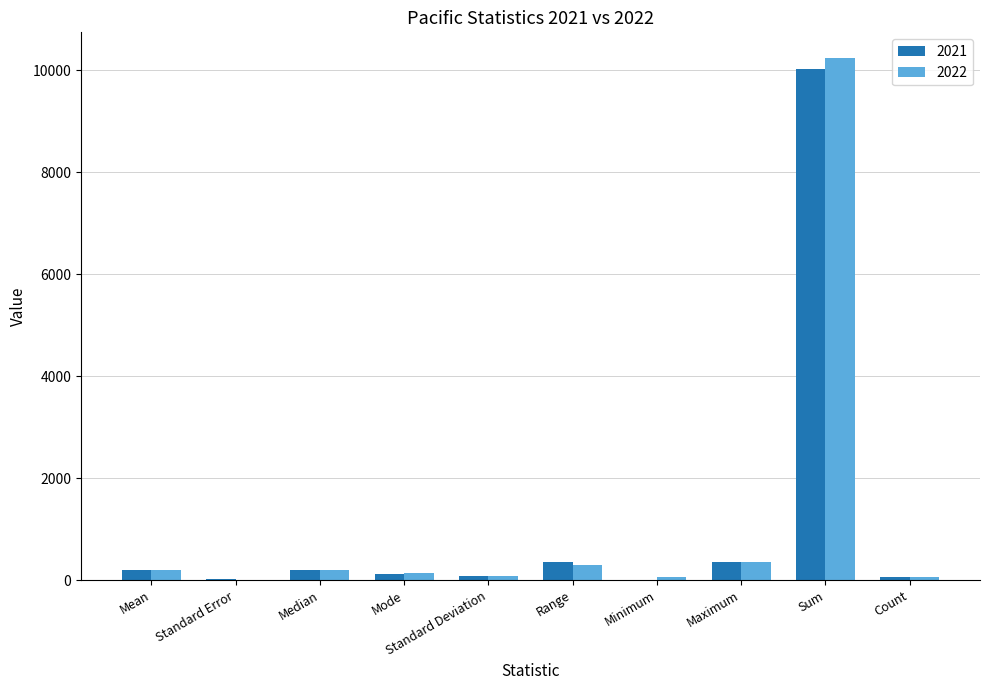

What value does the 2022 series have at Standard Error?

11.0